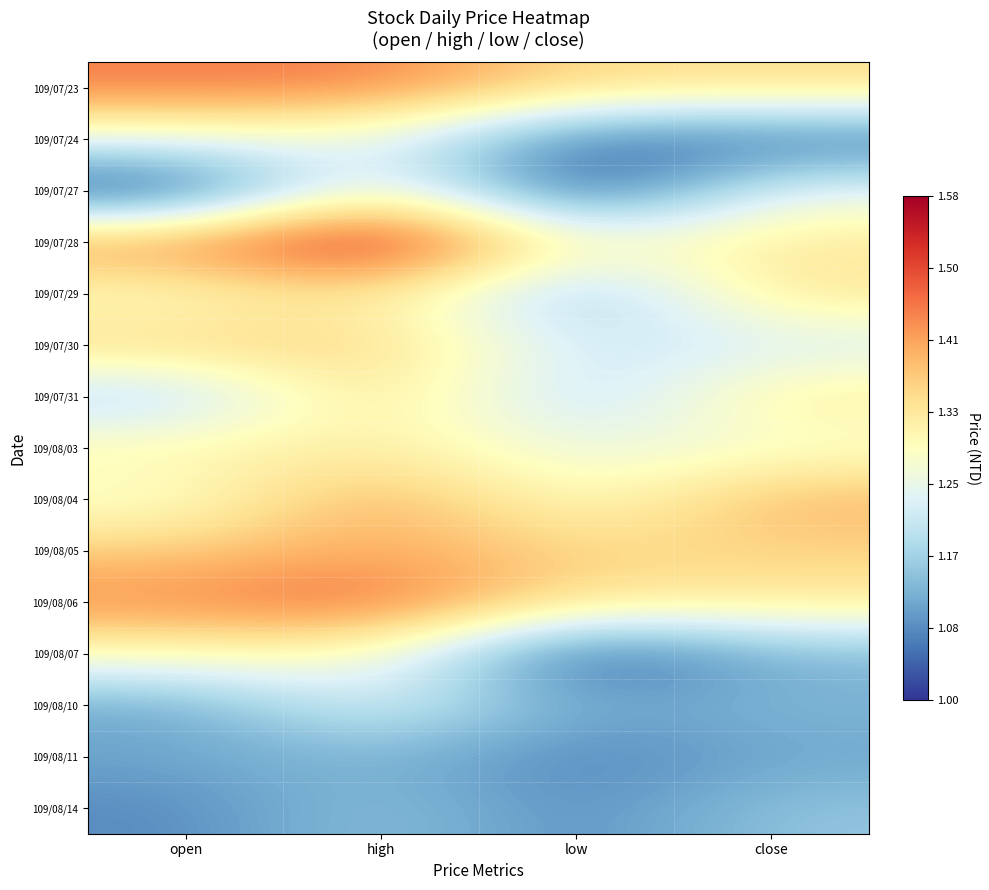

Rank the series by their maximum value, from highest to lowest.

109/07/28, 109/08/06, 109/07/23, 109/08/04, 109/08/05, 109/07/30, 109/07/31, 109/07/29, 109/07/27, 109/08/03, 109/08/07, 109/07/24, 109/08/10, 109/08/14, 109/08/11